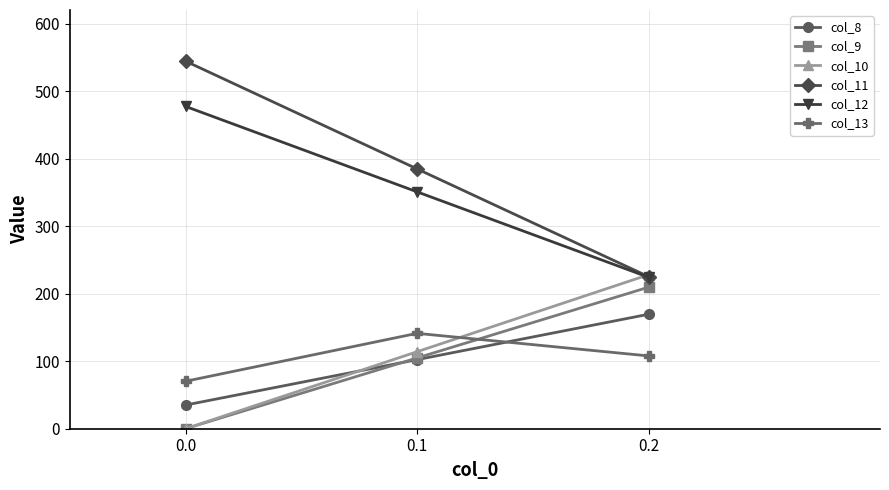

What is the maximum value for col_9?

209.6